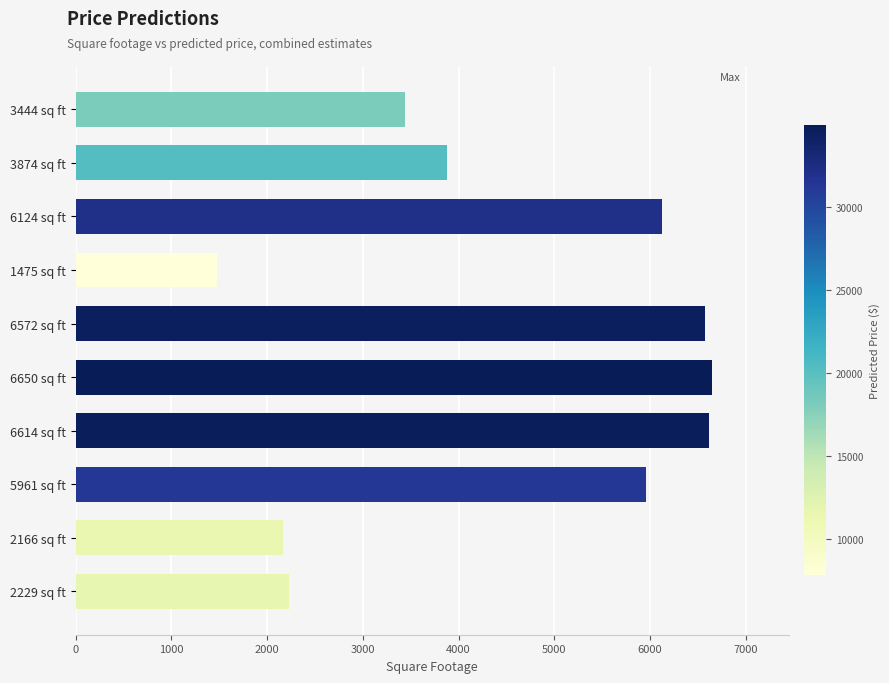

What is the change in value from 3874 sq ft to 5961 sq ft?

+2087